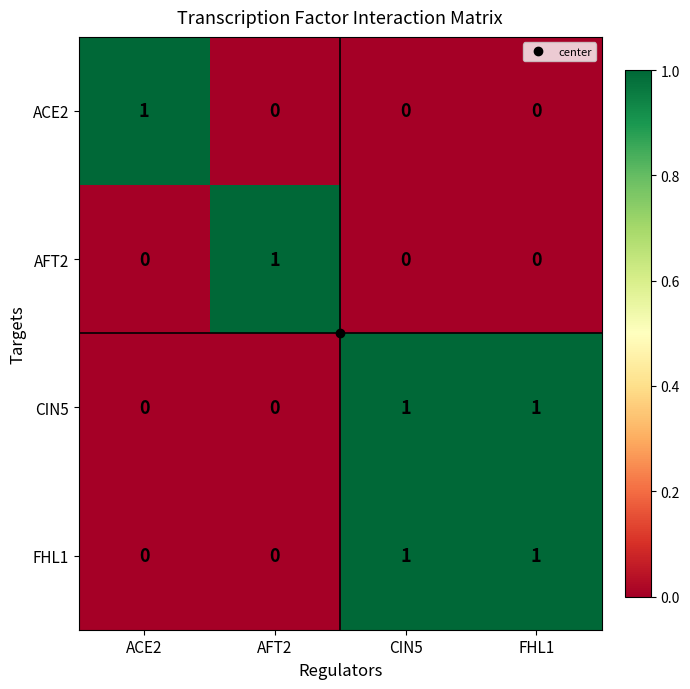

At how many categories does at least one series exceed 0?

4